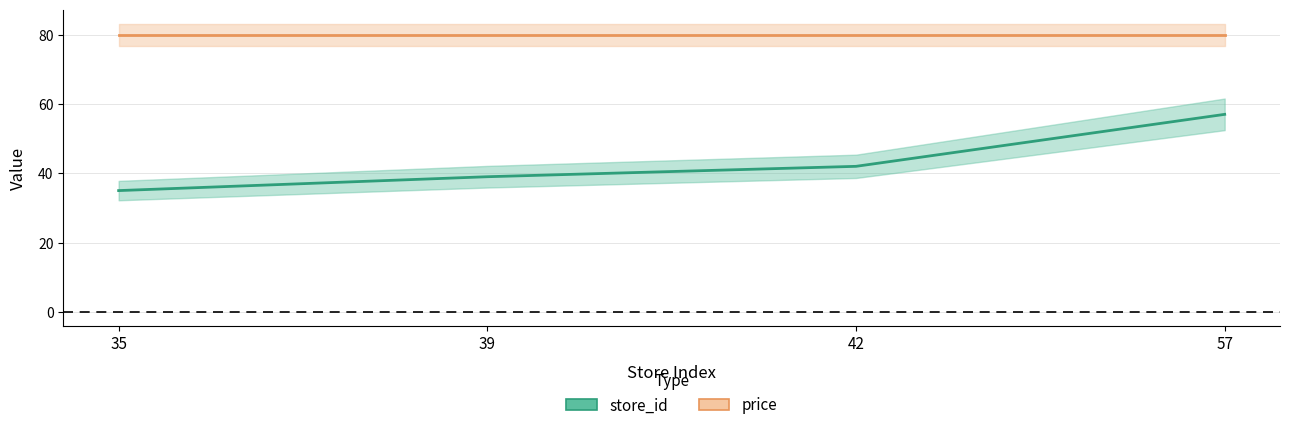

What is the total value across all series at 39?

118.9